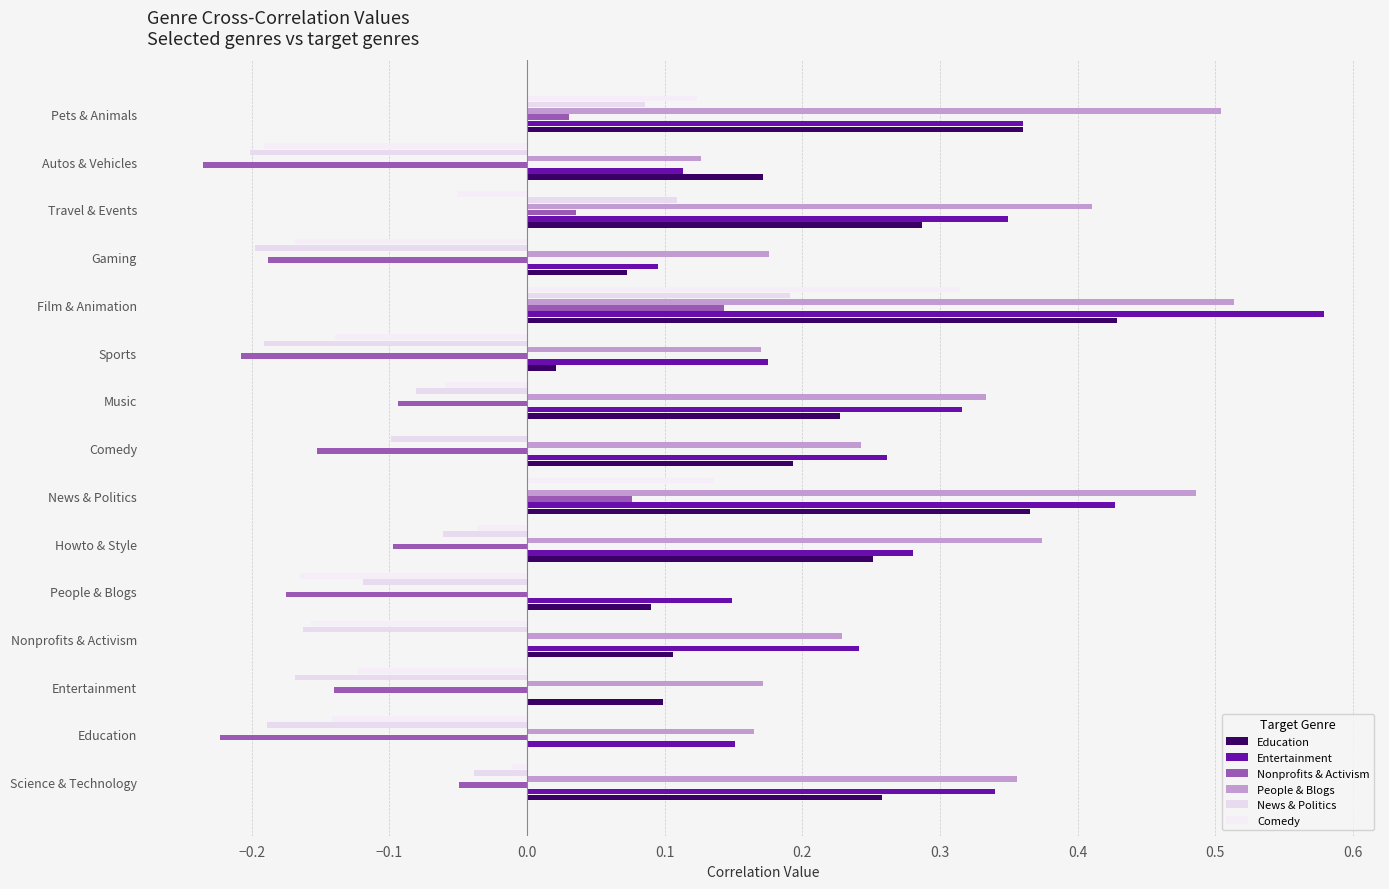

How many data points does each series have?

15